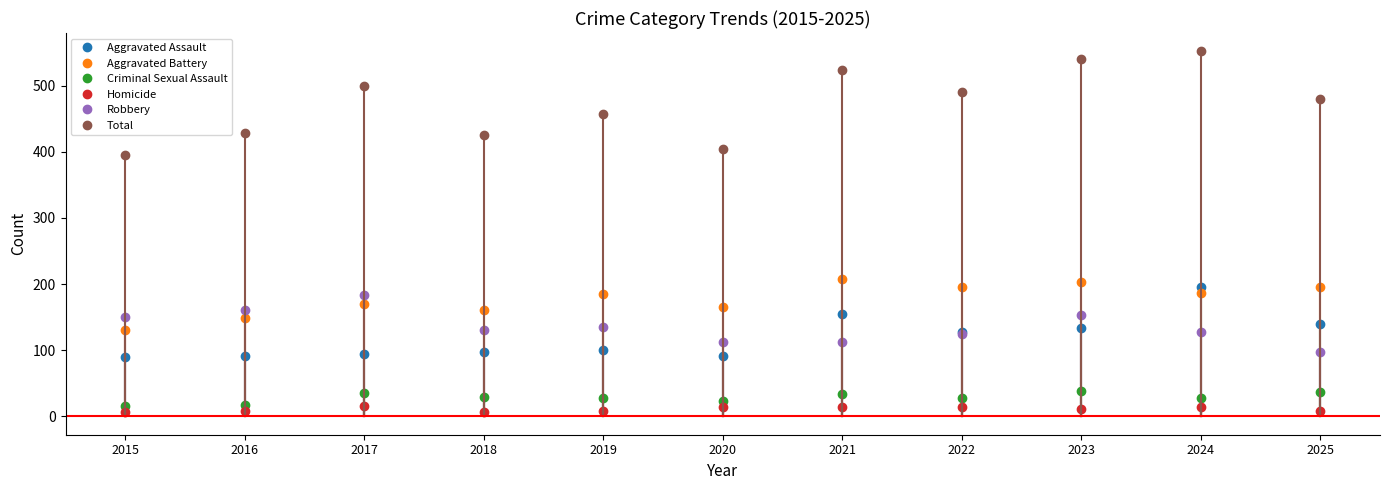

True or false: Total has more than 2 interior local peaks.

True